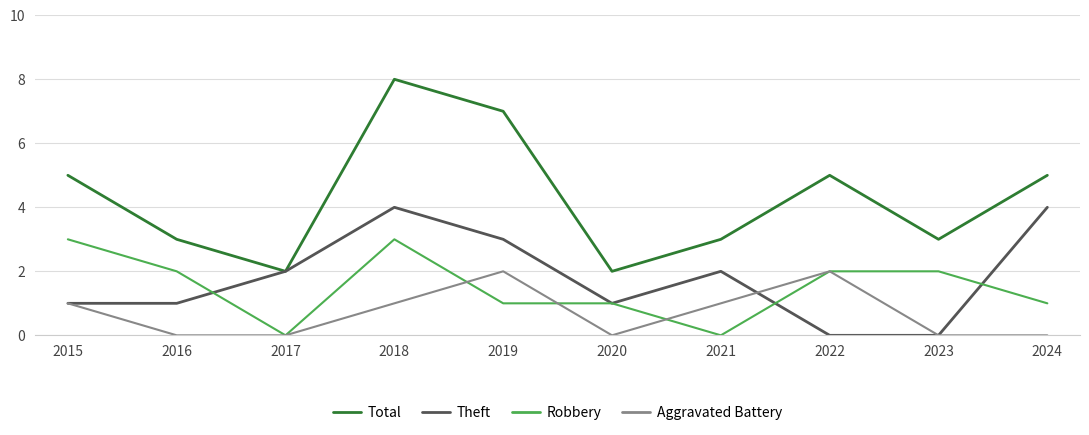

What are all the series names shown in the legend?

Total, Theft, Robbery, Aggravated Battery